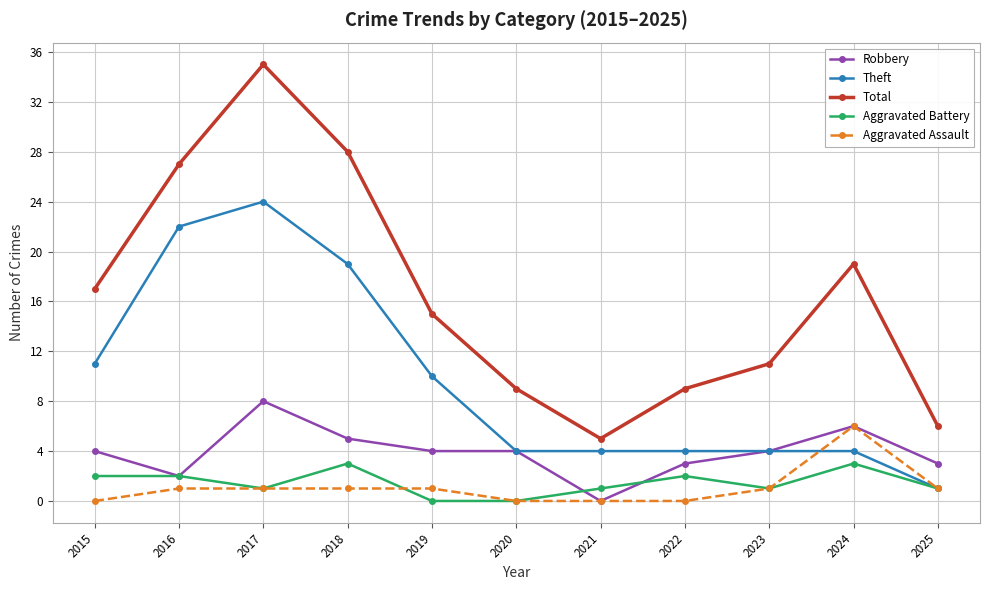

Reading left to right, transcribe all the data shown in this chart.

Robbery: 2015=4	2016=2	2017=8	2018=5	2019=4	2020=4	2021=0	2022=3	2023=4	2024=6	2025=3
Theft: 2015=11	2016=22	2017=24	2018=19	2019=10	2020=4	2021=4	2022=4	2023=4	2024=4	2025=1
Total: 2015=17	2016=27	2017=35	2018=28	2019=15	2020=9	2021=5	2022=9	2023=11	2024=19	2025=6
Aggravated Battery: 2015=2	2016=2	2017=1	2018=3	2019=0	2020=0	2021=1	2022=2	2023=1	2024=3	2025=1
Aggravated Assault: 2015=0	2016=1	2017=1	2018=1	2019=1	2020=0	2021=0	2022=0	2023=1	2024=6	2025=1